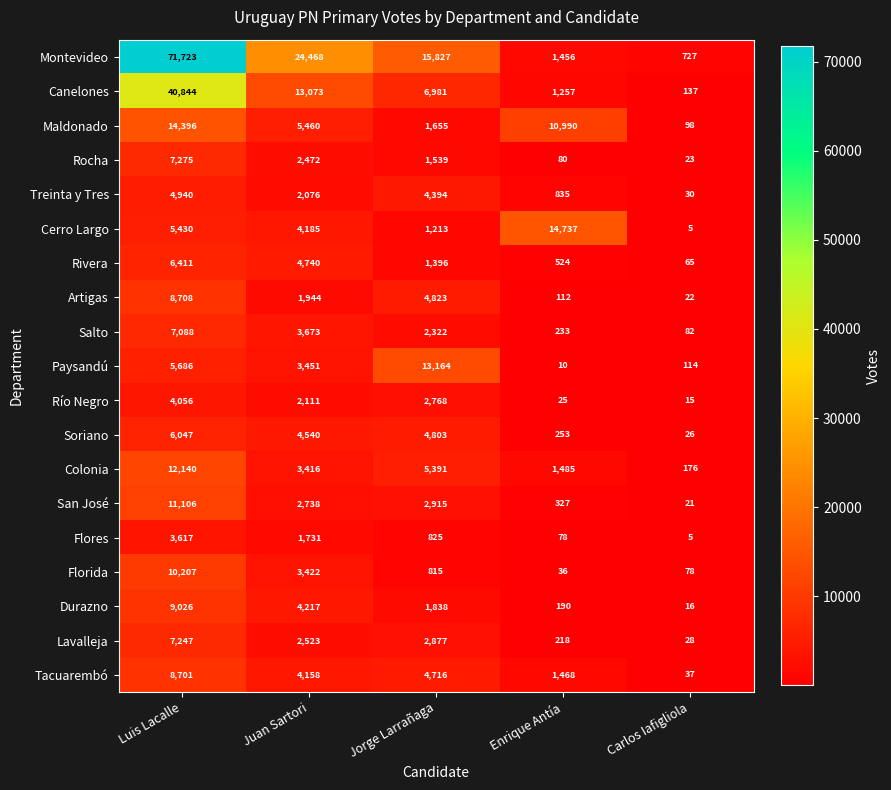

Where is Durazno nearest to the value 4521?

Juan Sartori